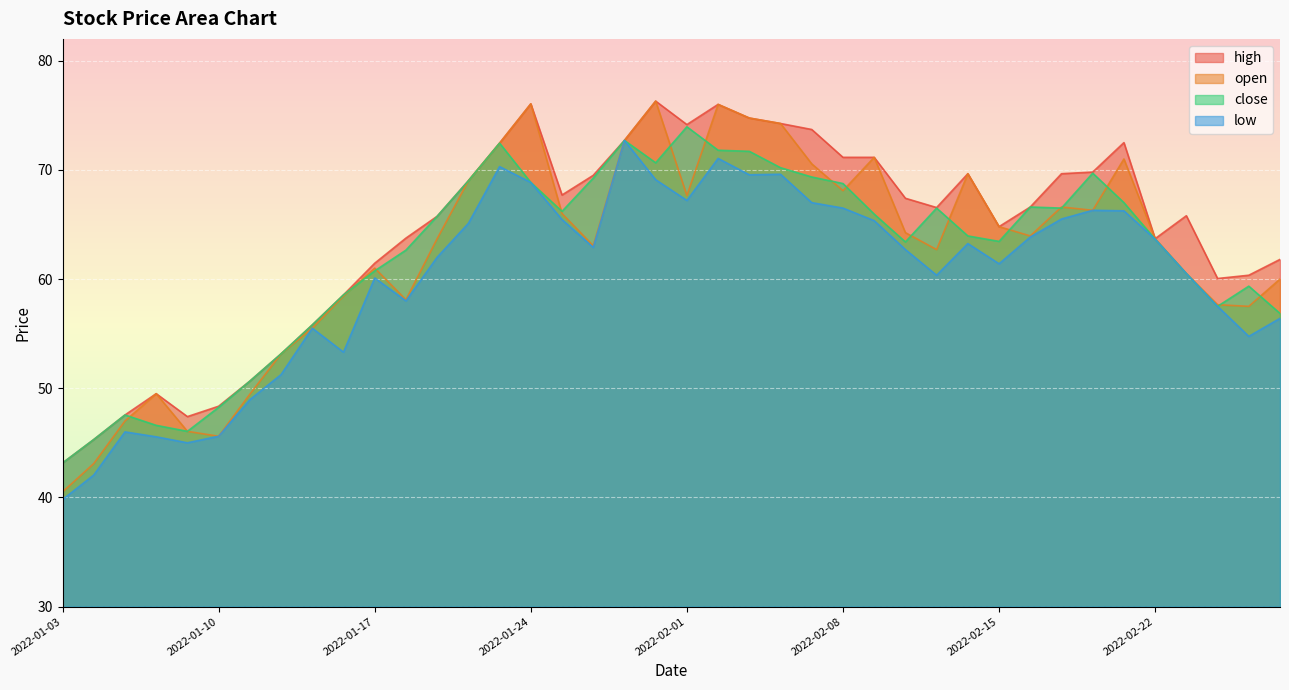

True or false: close has more than 2 interior local peaks.

True